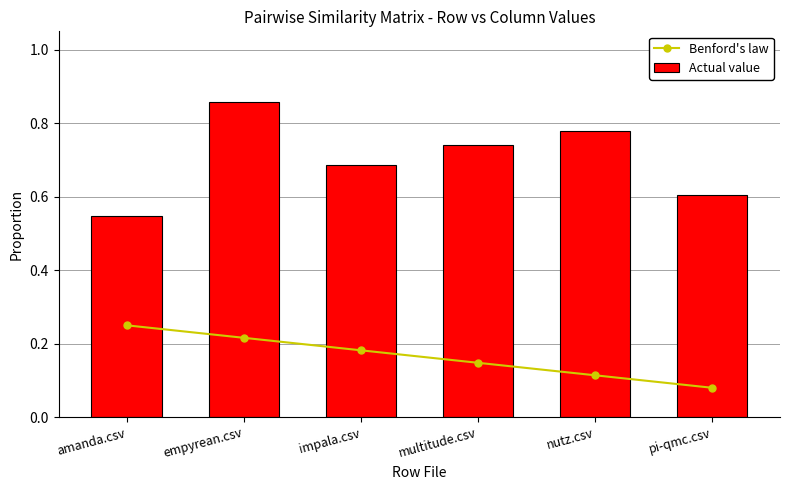

What is the sum of the Actual value values at amanda.csv and multitude.csv?

1.3